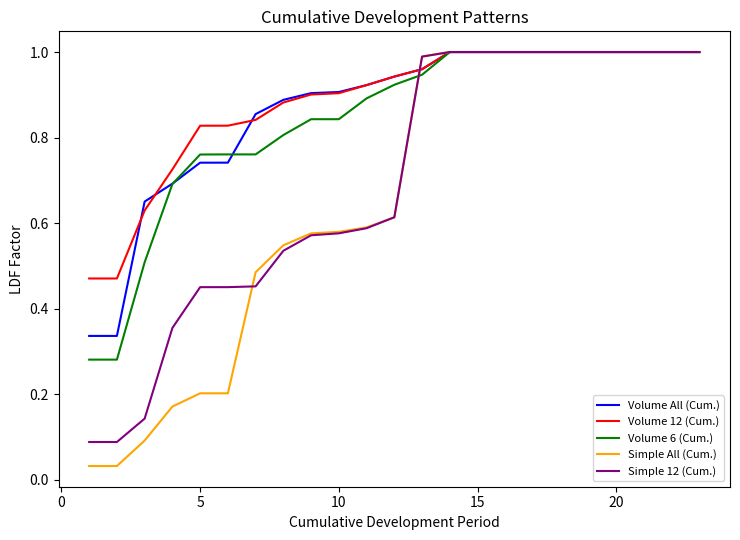

Which series has the largest range (max minus min)?

Simple All (Cum.)